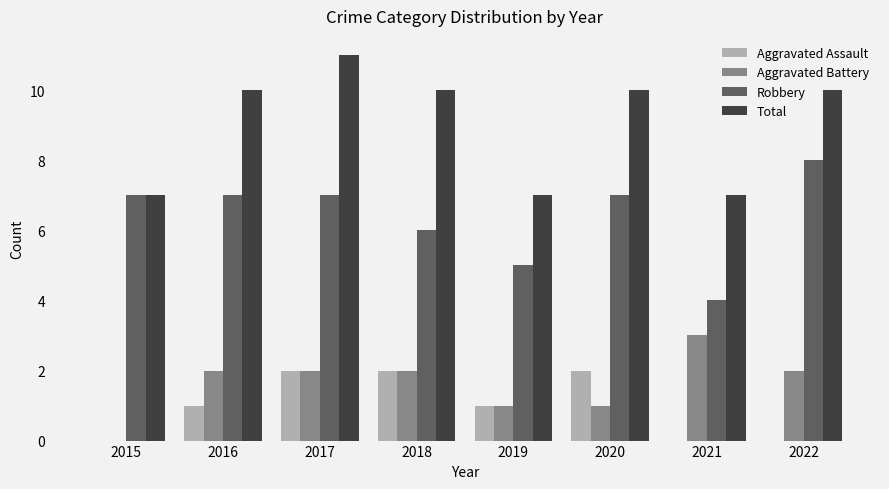

Which series changed the most between 2018 and 2021?

Total